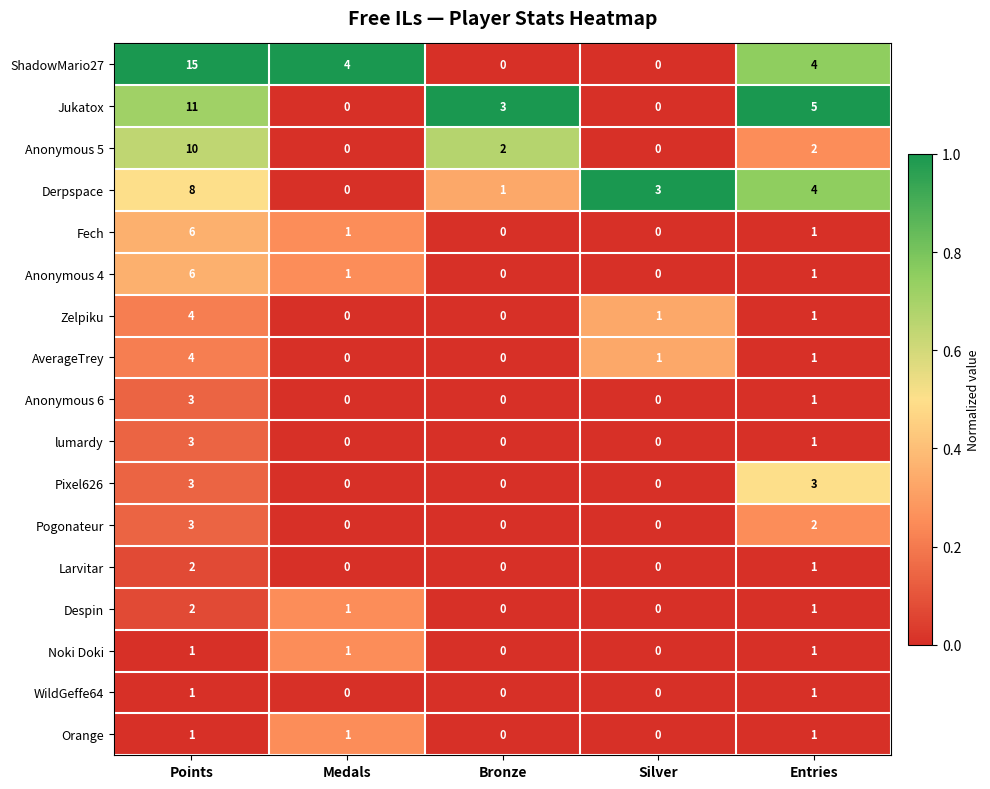

Which series has the largest total across all categories?

ShadowMario27